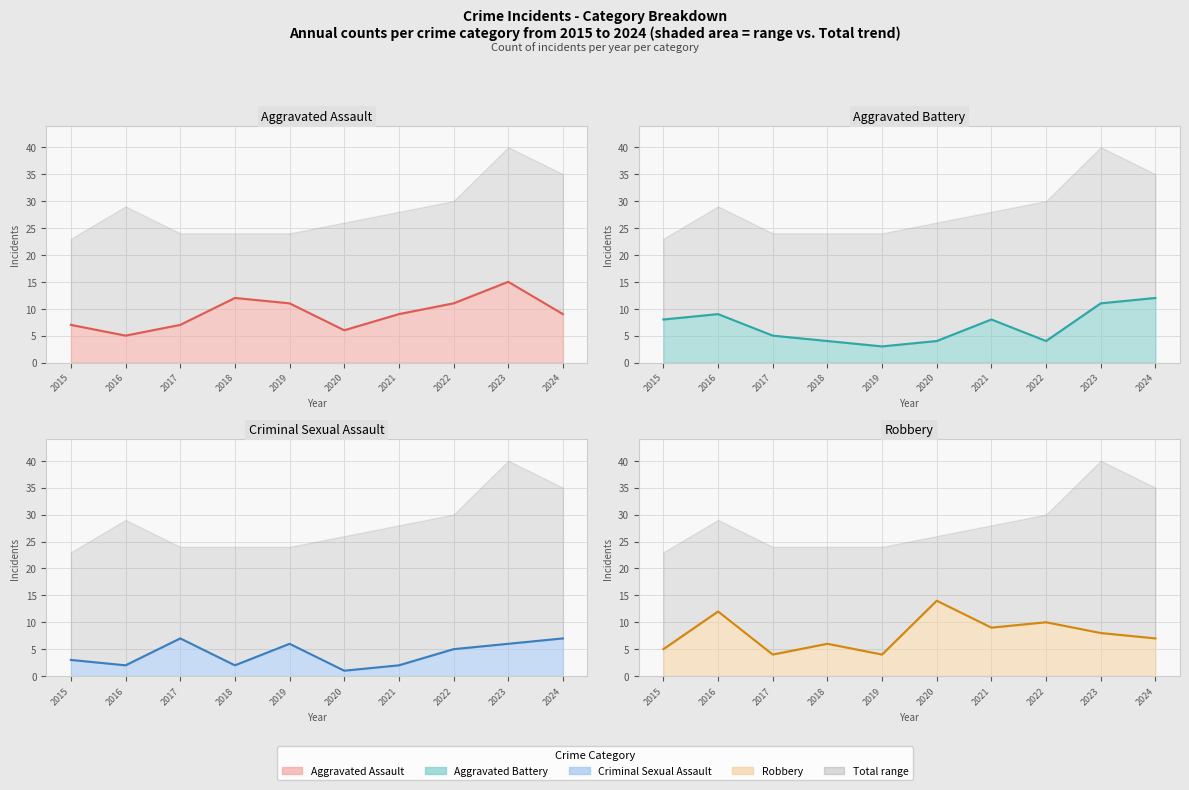

Reading right to left, extract all data points from this chart.

Aggravated Assault (line): 9	15	11	9	6	11	12	7	5	7
Aggravated Battery (line): 12	11	4	8	4	3	4	5	9	8
Criminal Sexual Assault (line): 7	6	5	2	1	6	2	7	2	3
Robbery (line): 7	8	10	9	14	4	6	4	12	5